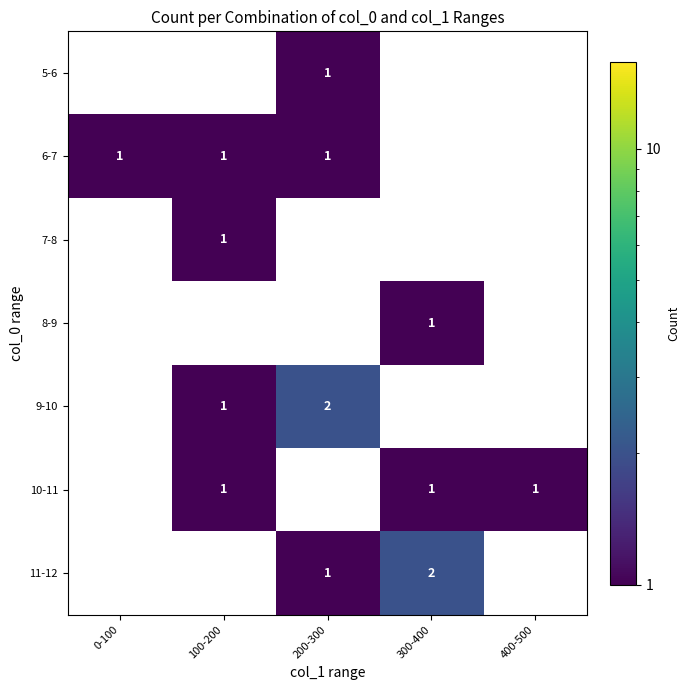

The value of 10-11 at 400-500 is 1. True or false?

True